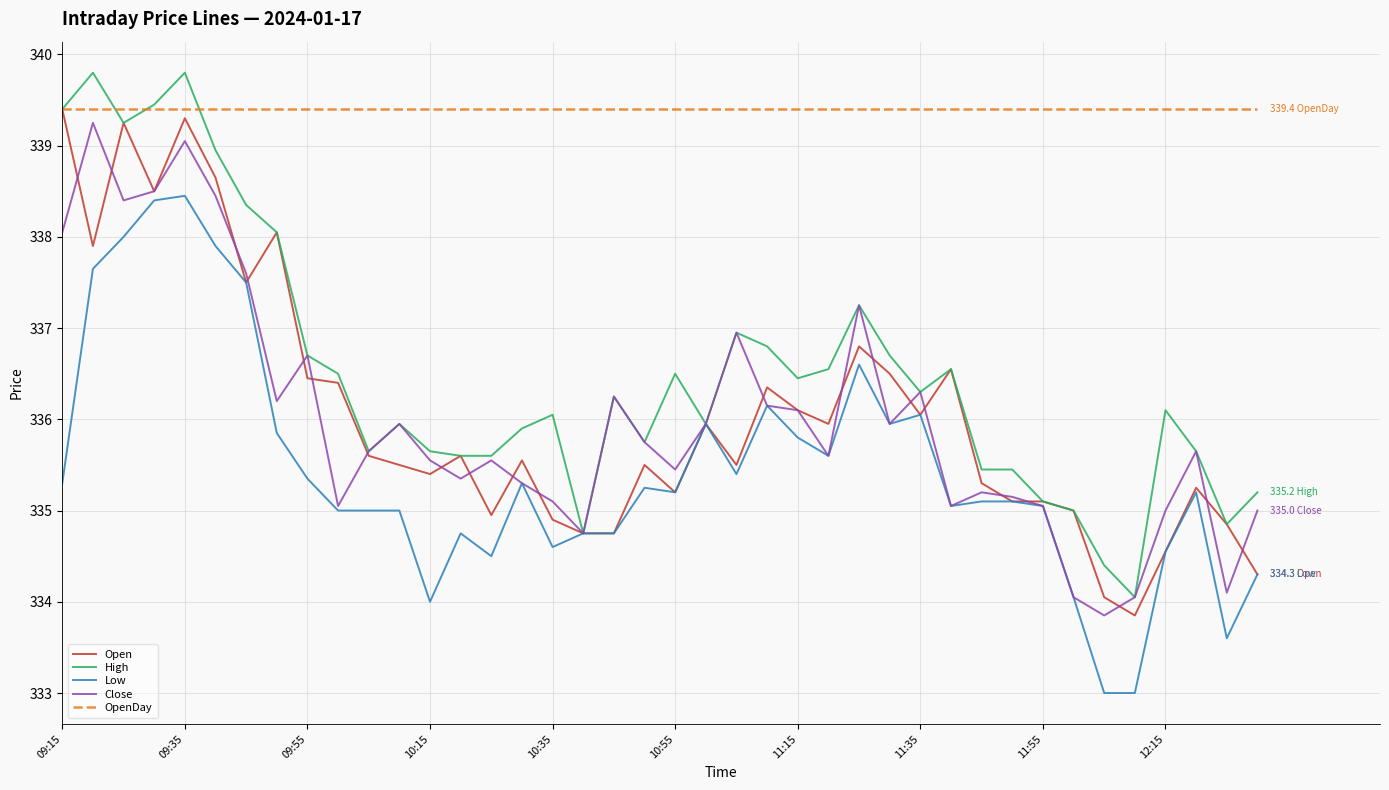

What is the highest value of the High series?

339.8